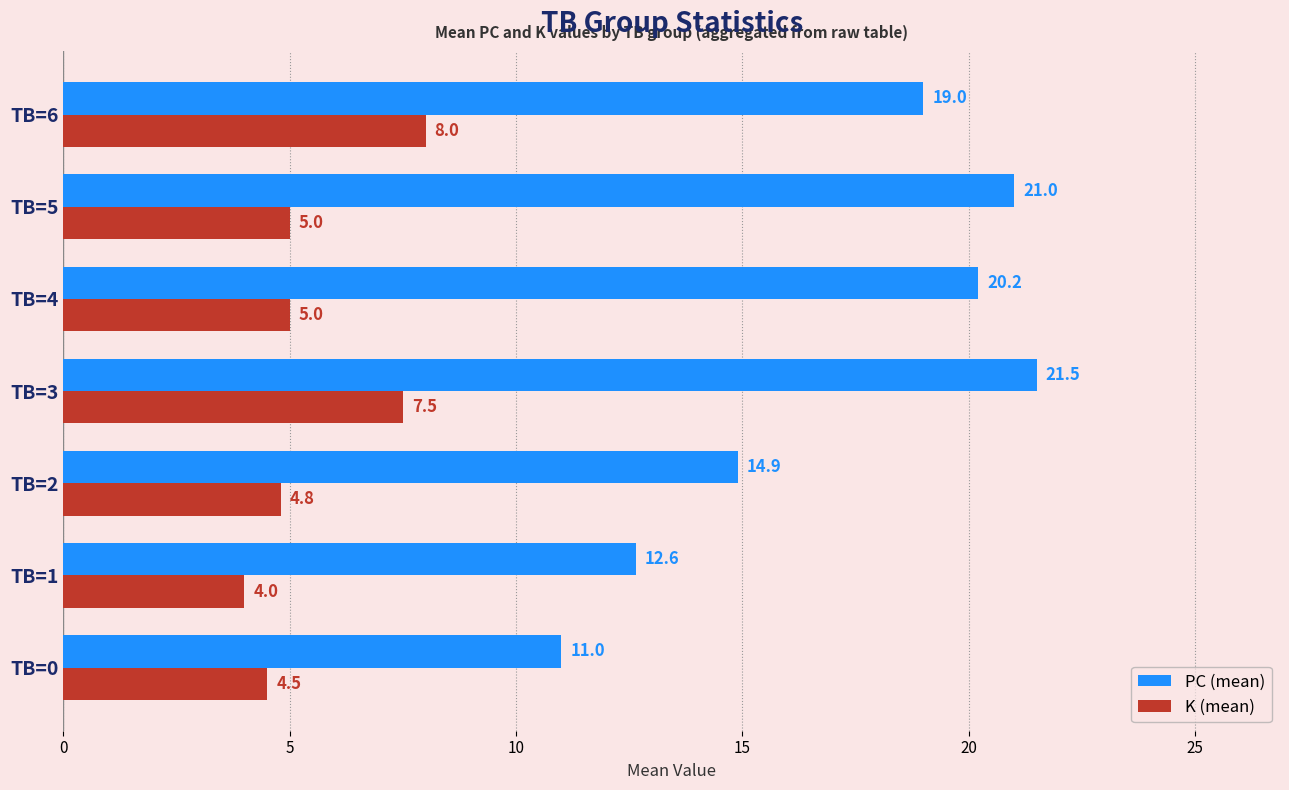

What is the minimum value for K (mean)?

4.0